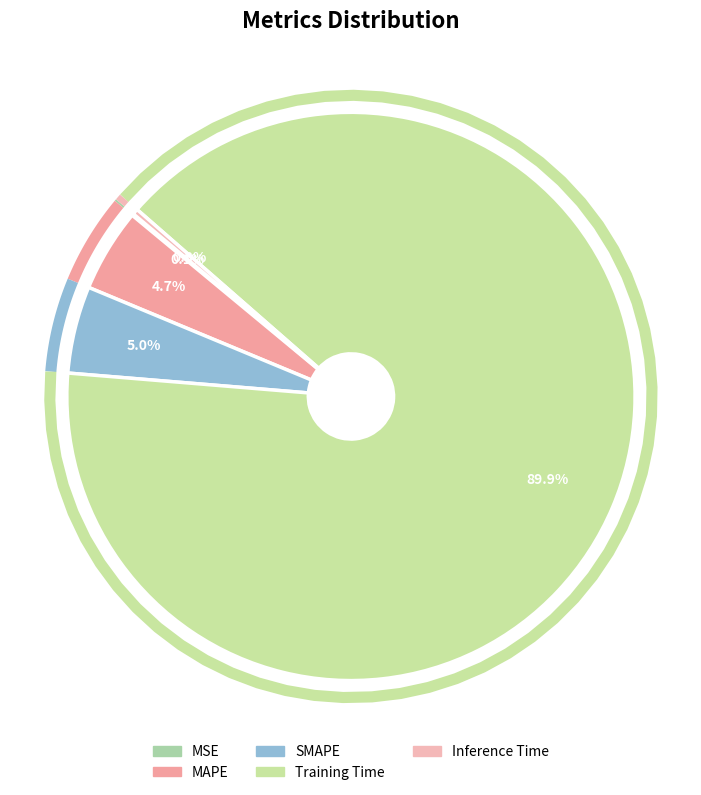

How many segments does this pie chart have?

5